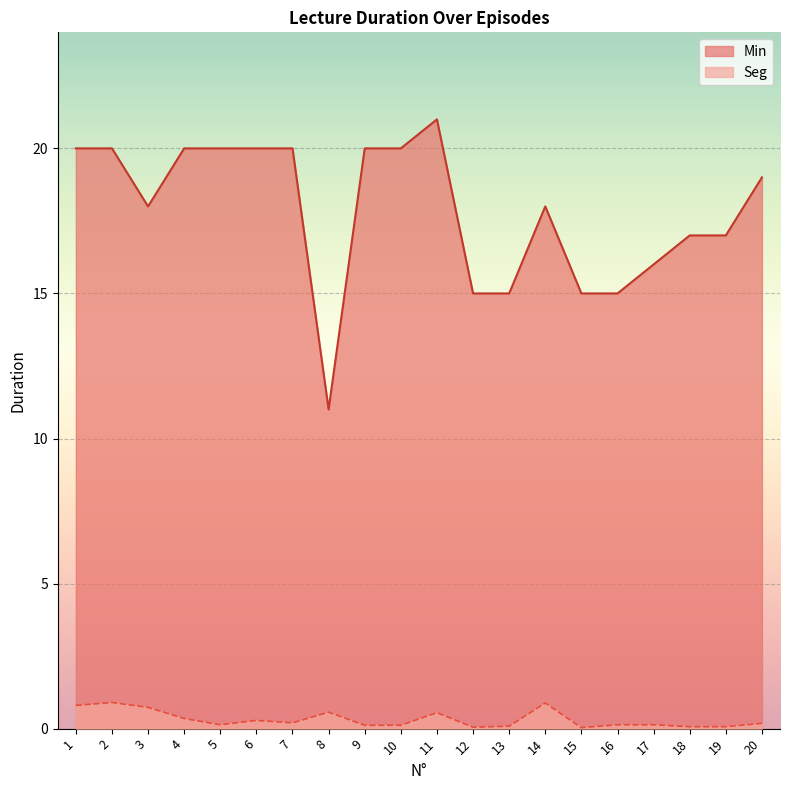

At which category does the chart reach its minimum across all series?

15